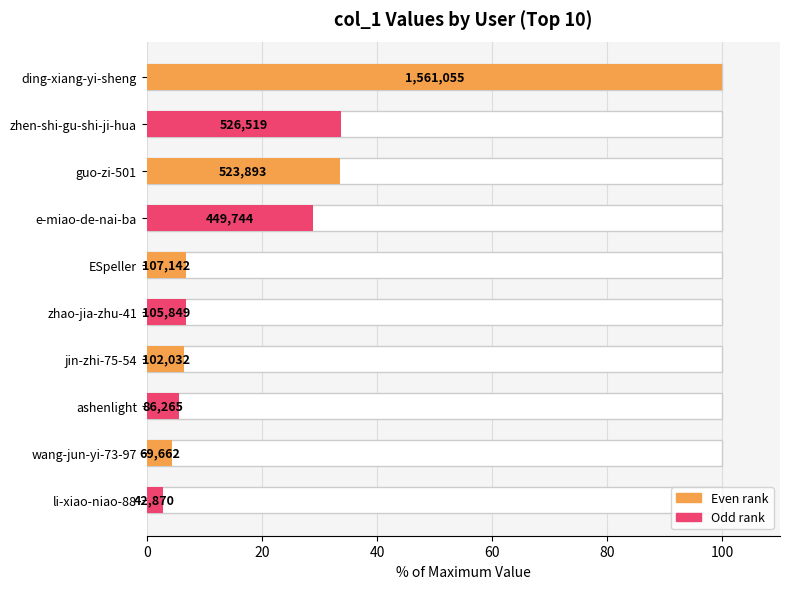

What is the minimum value shown in the chart?

2.7